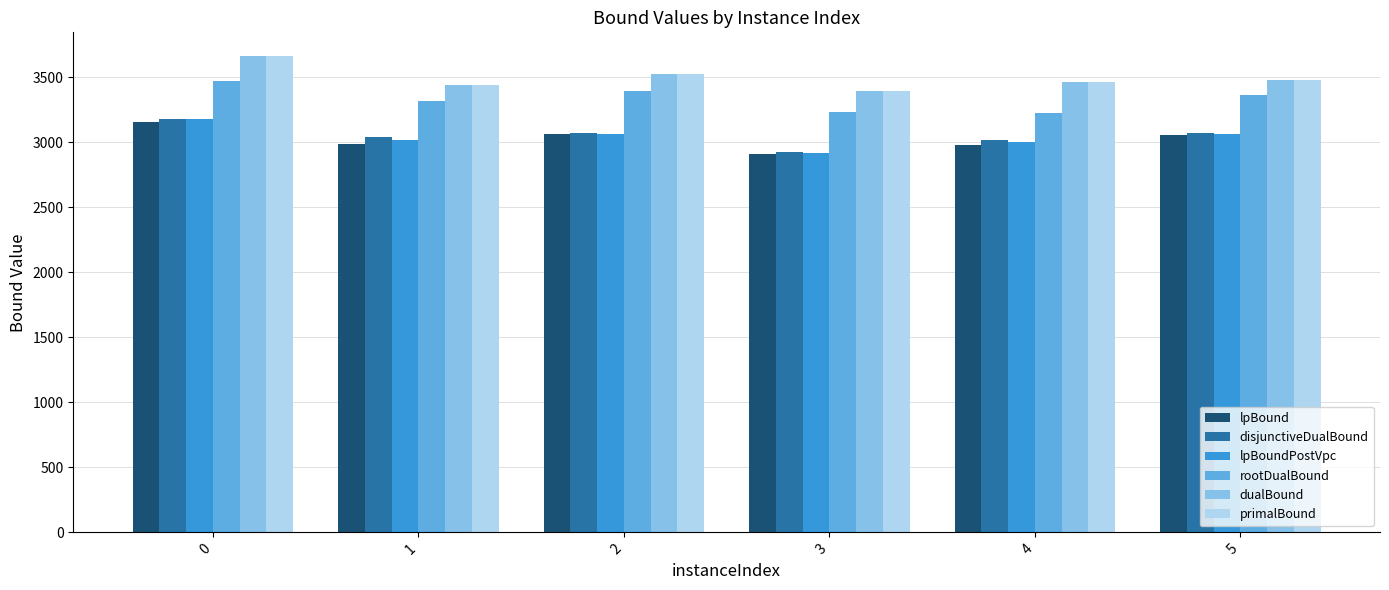

Does the chart contain any negative values?

No